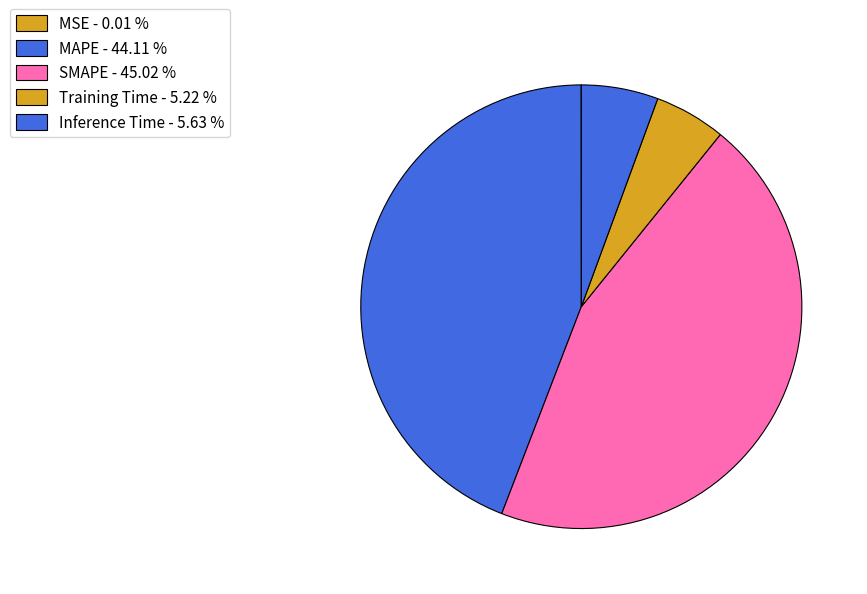

True or false: SMAPE accounts for 45% of the total.

True